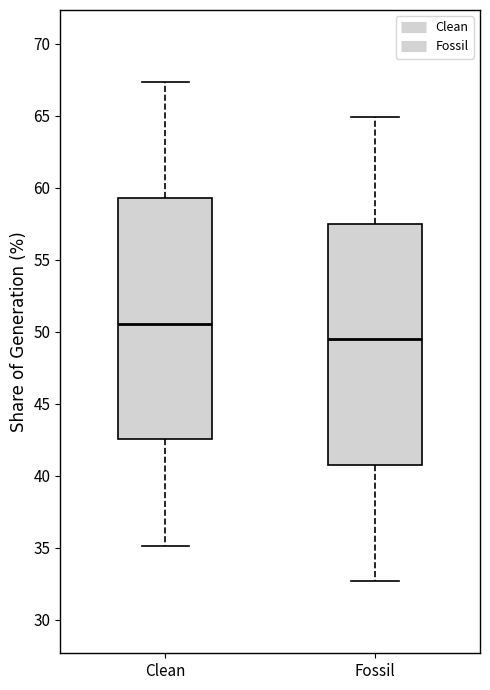

Reading left to right, read every box against the y-axis: the position of its median line, the range the box covers, and the ends of its whiskers. The values are not printed on the chart, so give them approximately, as read against the axis.

Clean: median 50.5, box 42.5 to 59.5, whiskers 35.0 to 67.5
Fossil: median 49.5, box 40.5 to 57.5, whiskers 32.5 to 65.0